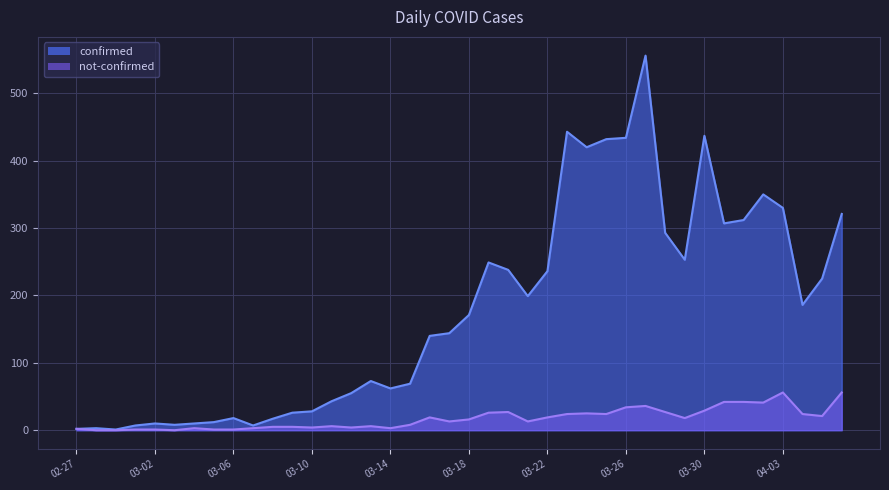

What is the difference between the second highest and second lowest values in the not-confirmed series?

56